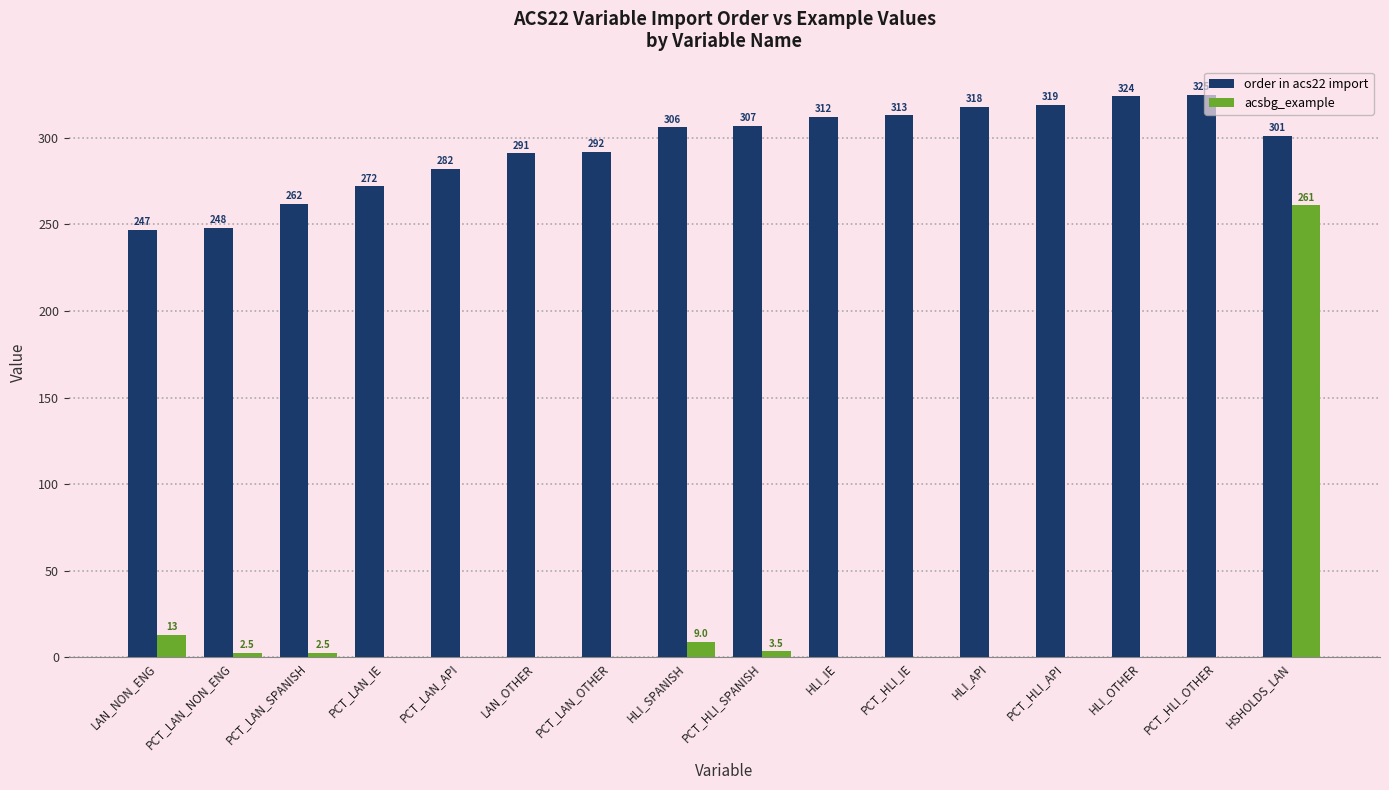

How many groups of bars are there?

16